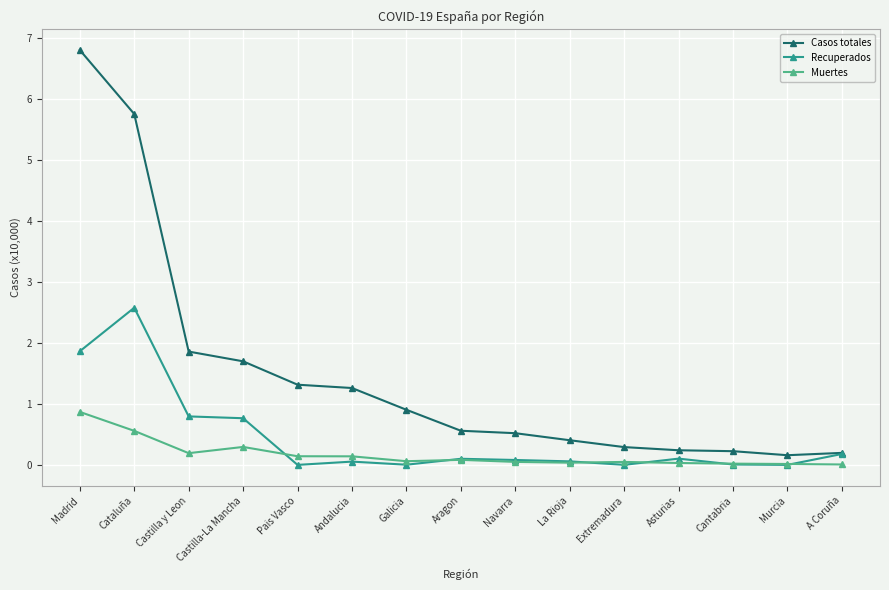

What is the label of the 13th point from the right?

Castilla y Leon